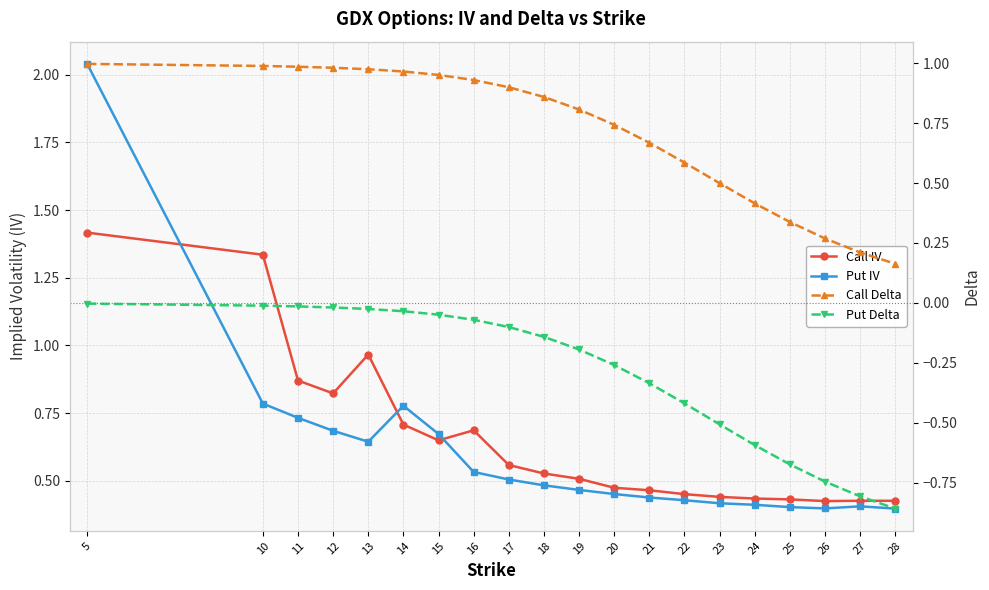

How many data points does each series have?

20